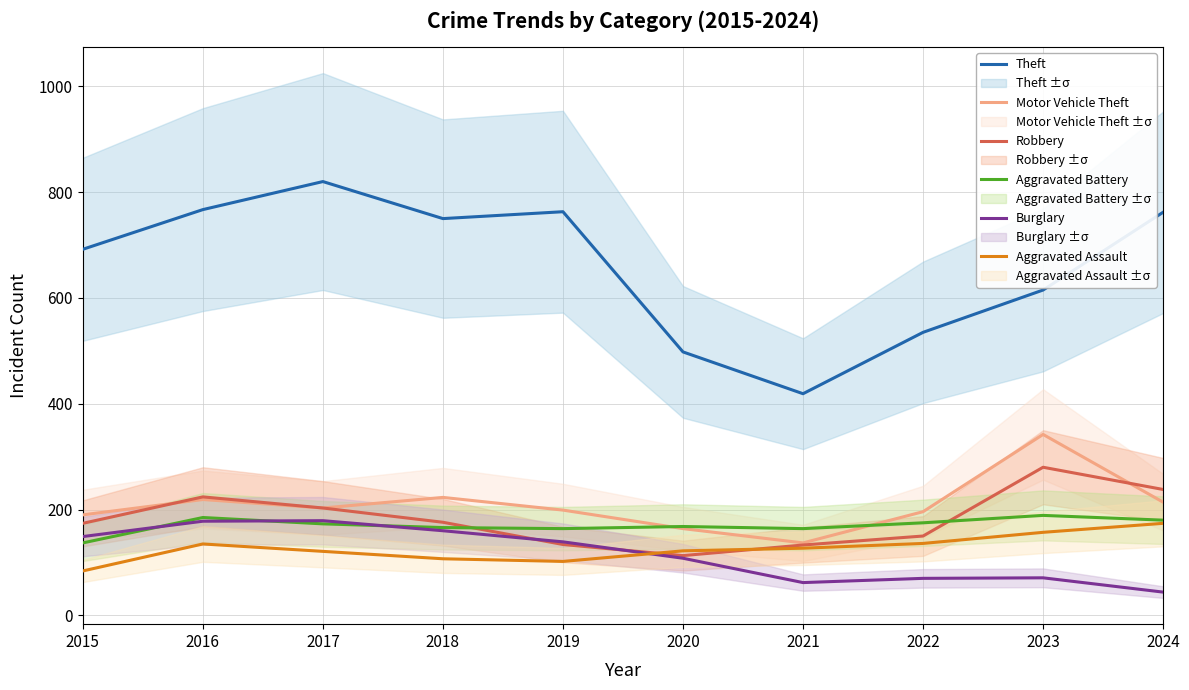

Reading left to right, what are all the values shown in this chart?

Theft: 2015=692	2016=767	2017=820	2018=750	2019=763	2020=498	2021=419	2022=535	2023=615	2024=762
Motor Vehicle Theft: 2015=190	2016=219	2017=203	2018=223	2019=199	2020=164	2021=137	2022=196	2023=342	2024=214
Robbery: 2015=174	2016=224	2017=203	2018=176	2019=134	2020=113	2021=133	2022=150	2023=280	2024=238
Aggravated Battery: 2015=137	2016=185	2017=173	2018=166	2019=164	2020=168	2021=164	2022=175	2023=189	2024=180
Burglary: 2015=149	2016=178	2017=179	2018=160	2019=139	2020=108	2021=62	2022=70	2023=71	2024=44
Aggravated Assault: 2015=84	2016=135	2017=121	2018=107	2019=102	2020=122	2021=127	2022=136	2023=157	2024=174